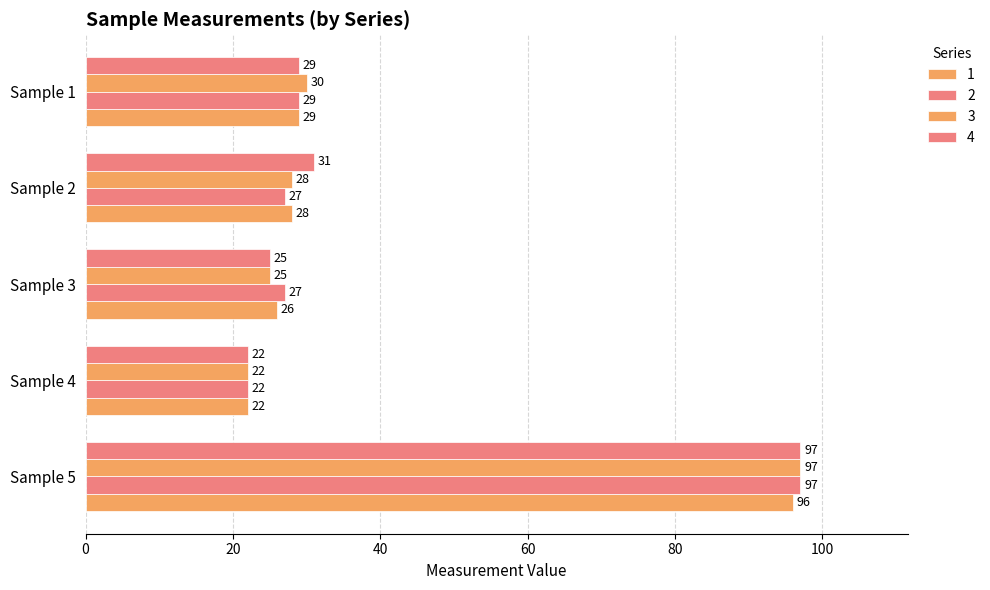

How many series are shown in this chart?

4